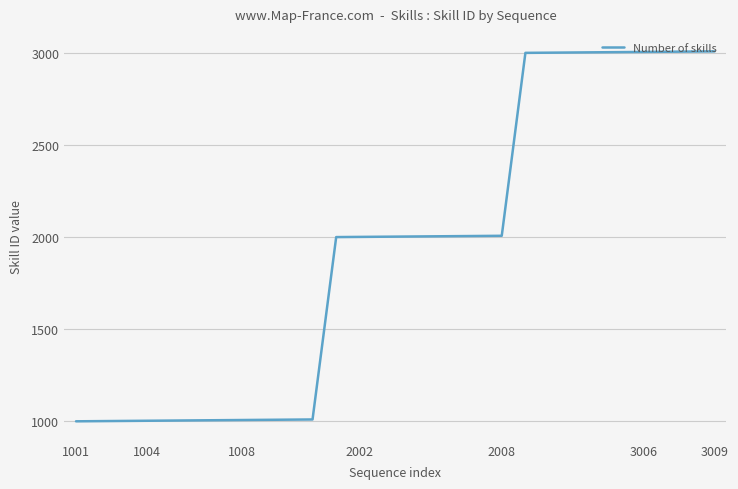

What is the difference between the maximum and minimum values?

2008